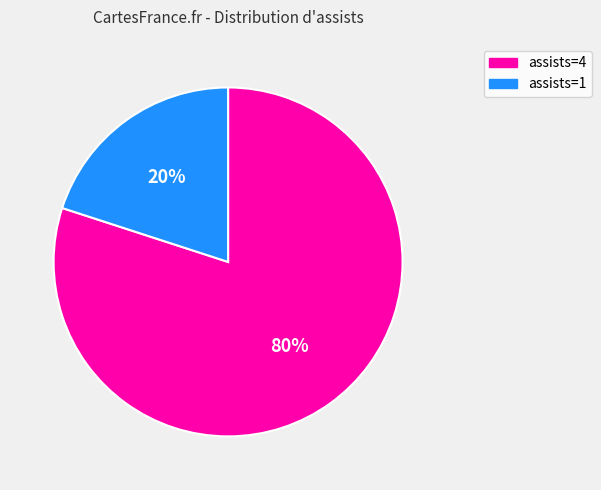

Count the number of slices in the pie.

2